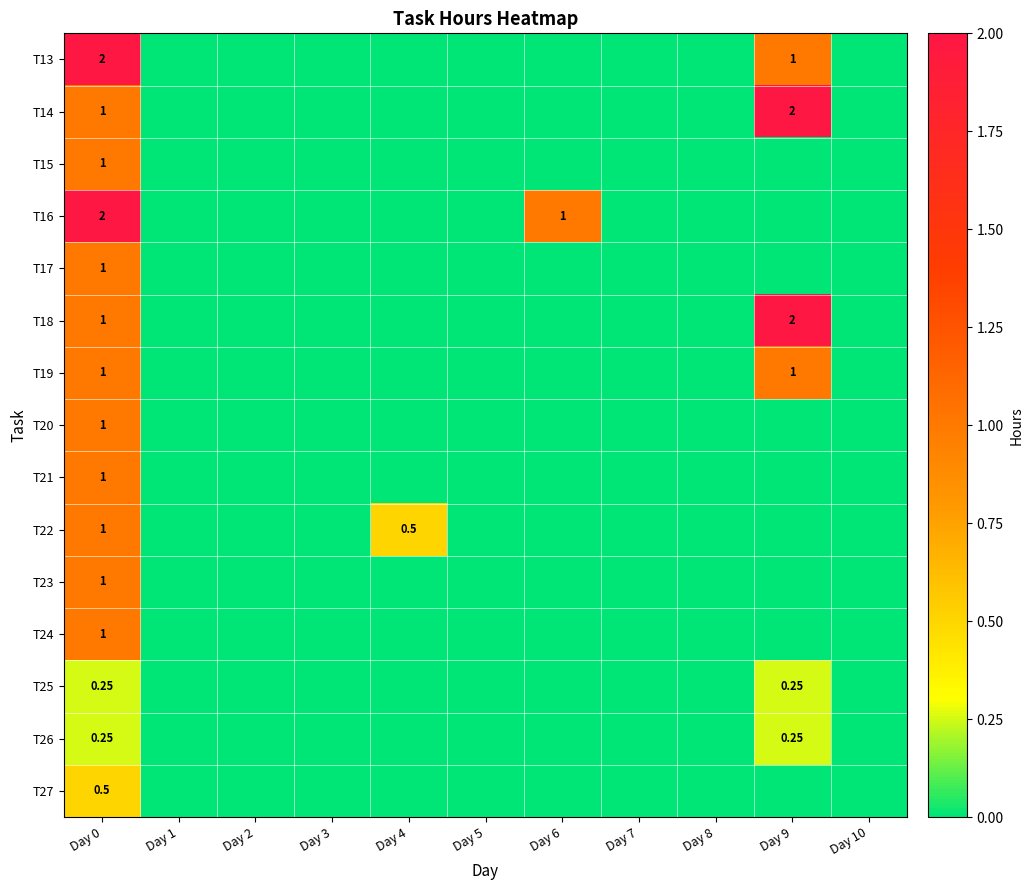

At which category is the sum across all series the highest?

Day 0